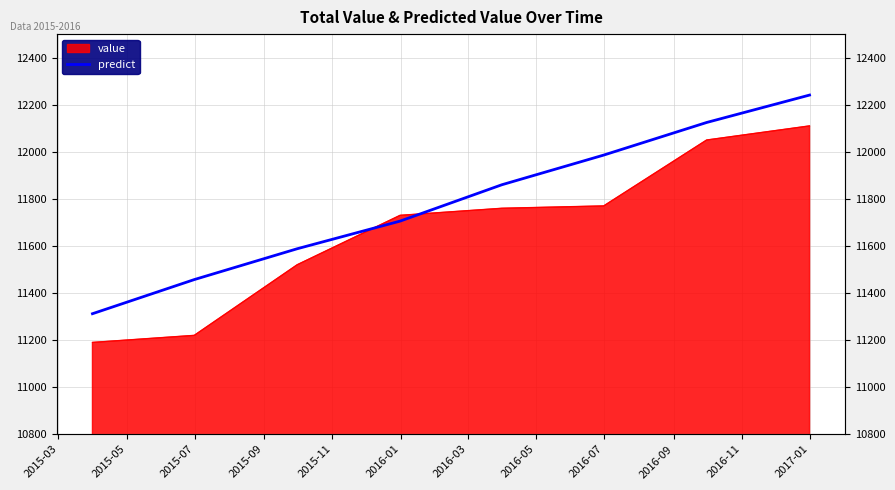

True or false: the data shows 4000.2 at 2016-01.

False